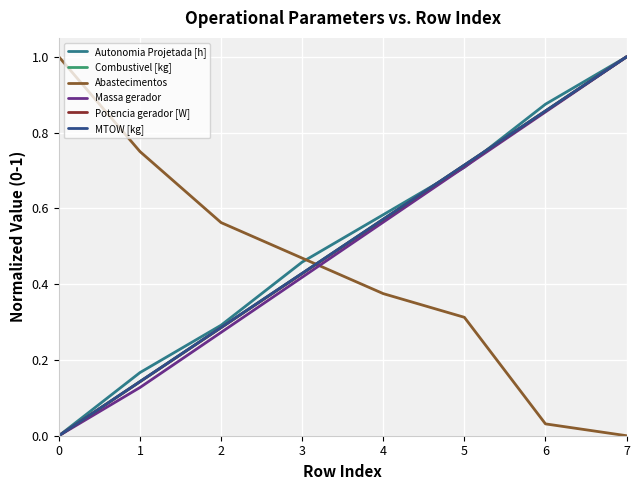

What is the value of the Potencia gerador [W] point at the 6th from the left?

0.7